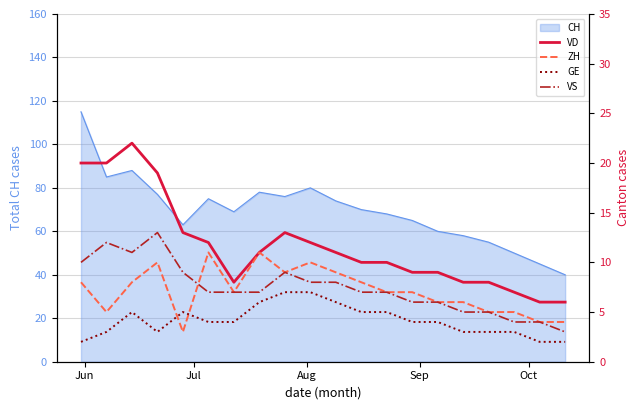

What is the highest value of the CH series?

115